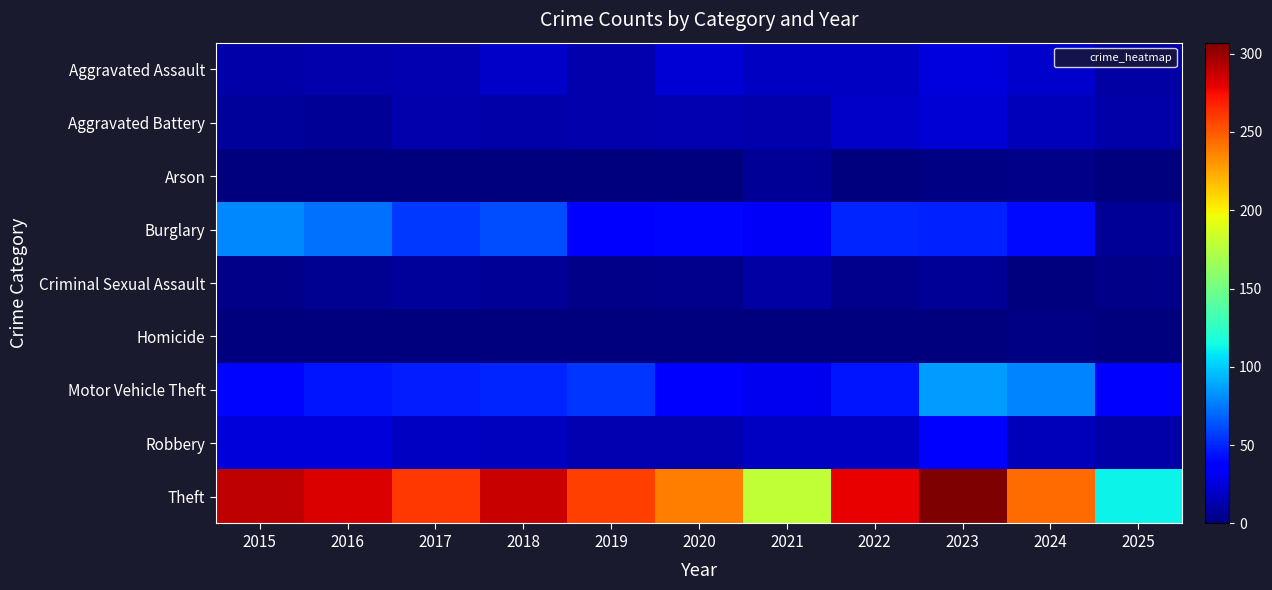

At which category is the sum across all series the highest?

2023